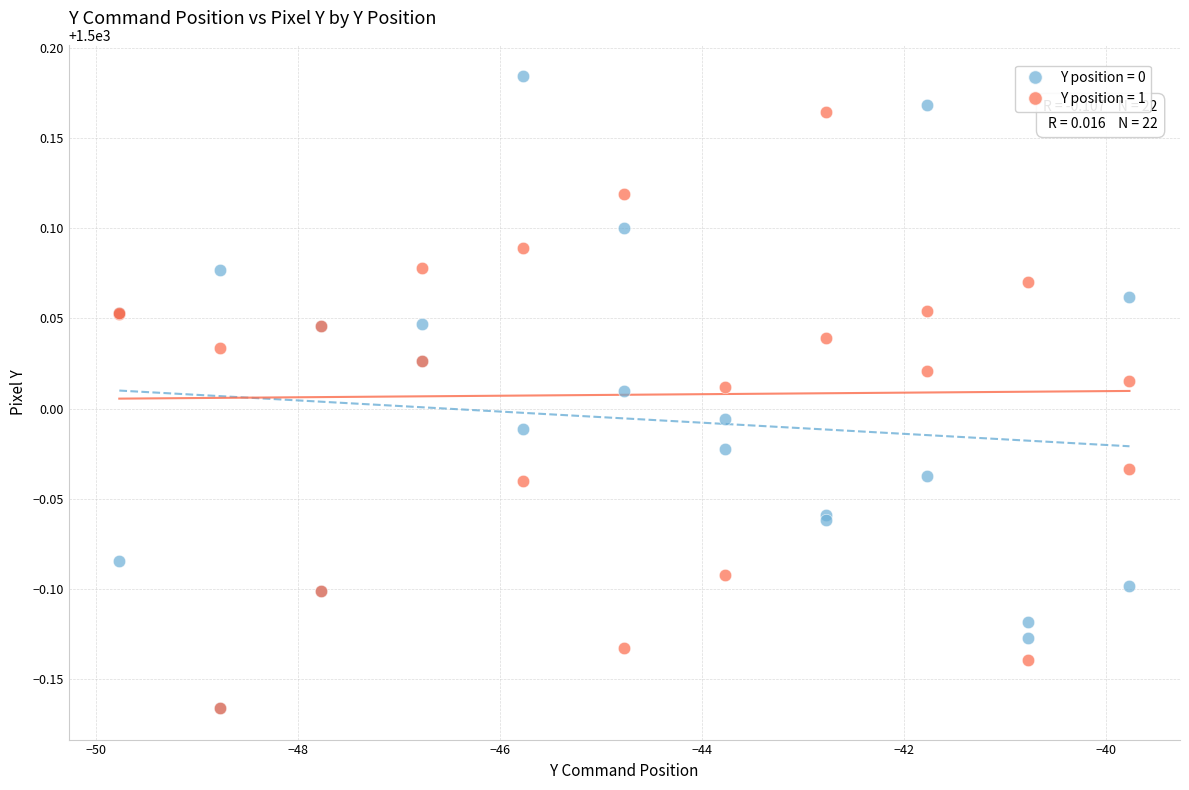

Which series has the largest Y range (max minus min)?

Y position = 0